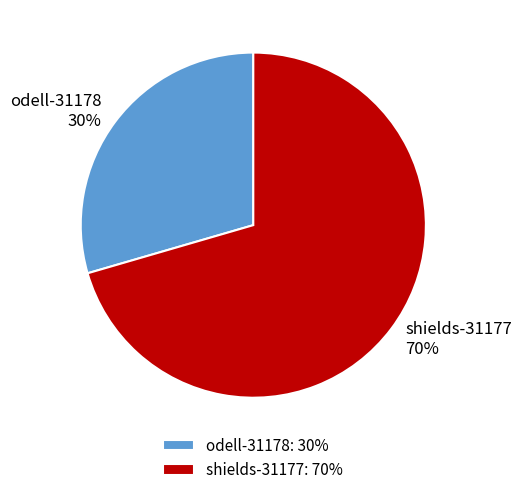

Do shields-31177 and odell-31178 together represent more than half of the pie?

Yes